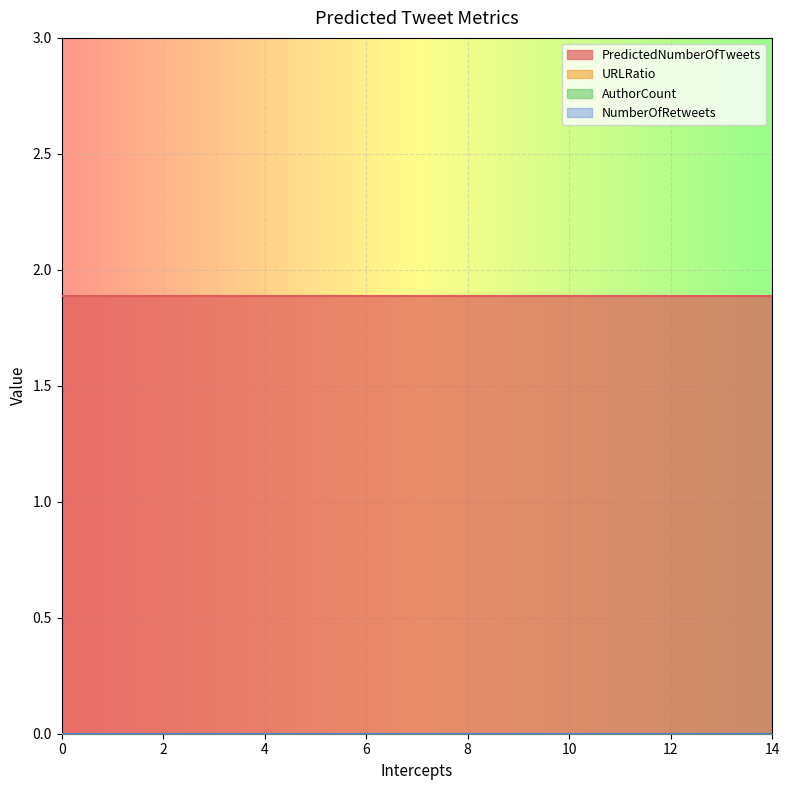

True or false: PredictedNumberOfTweets and NumberOfRetweets cross at least once.

False